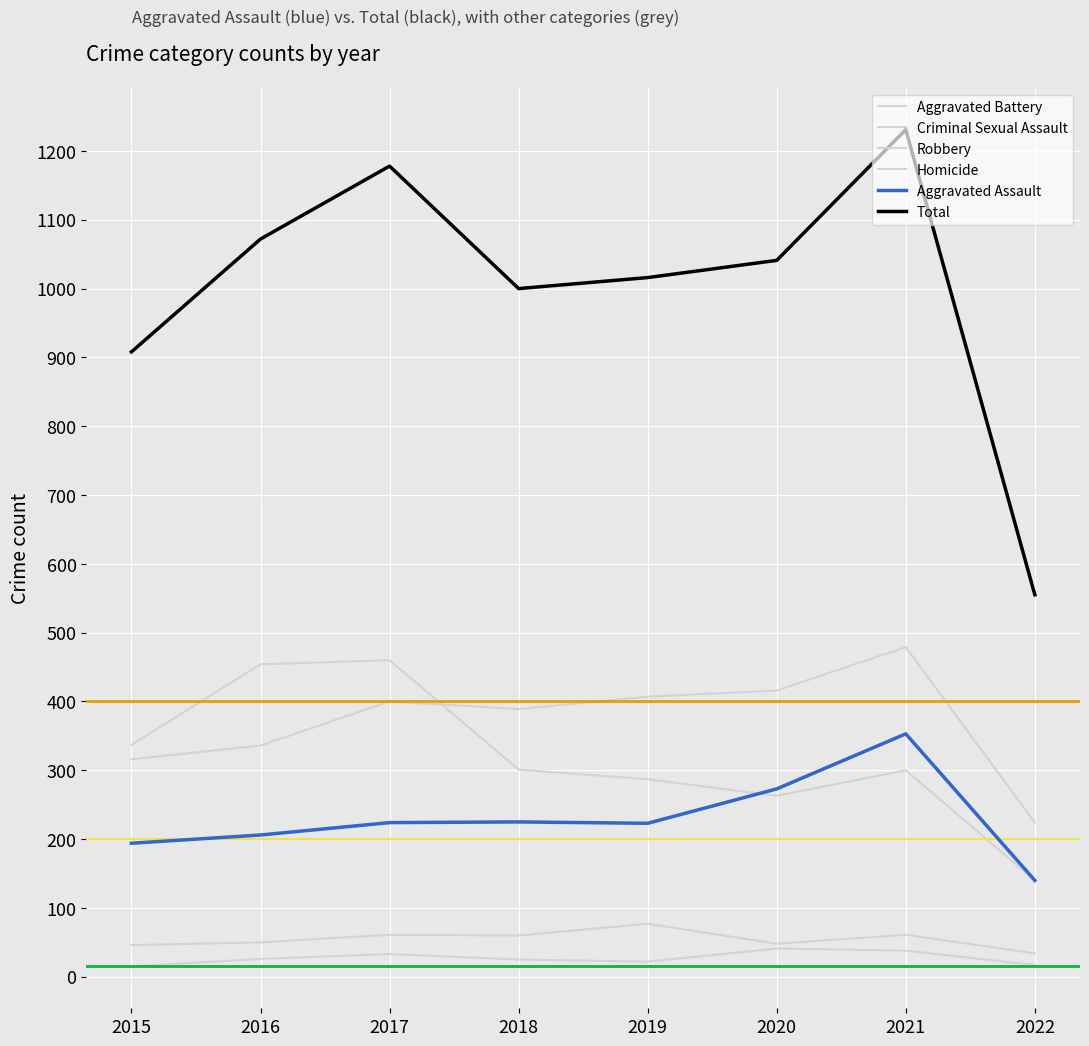

True or false: Aggravated Battery and Total intersect in this chart.

False